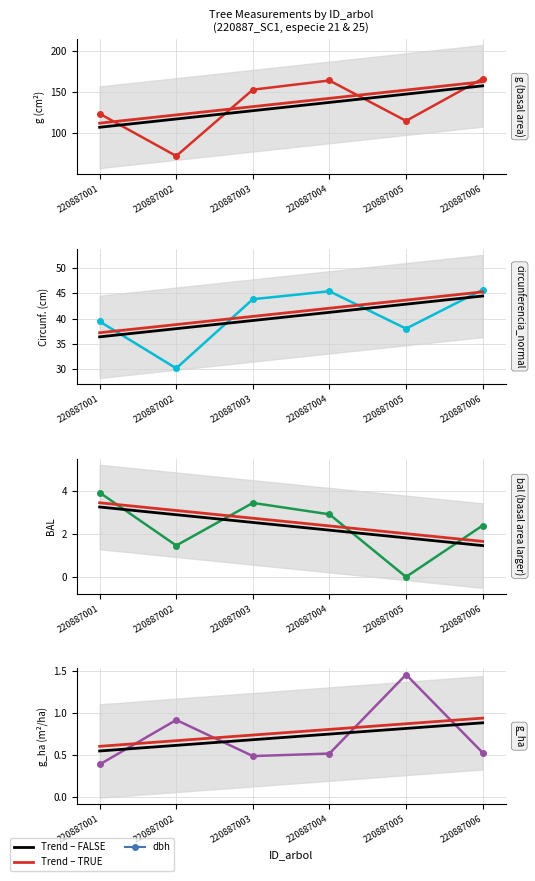

At which label does dbh reach its minimum?

220887002